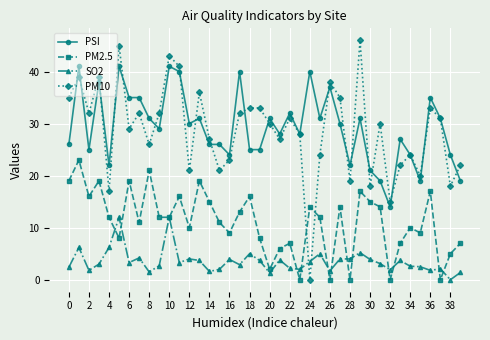

True or false: PM2.5 and SO2 intersect in this chart.

True